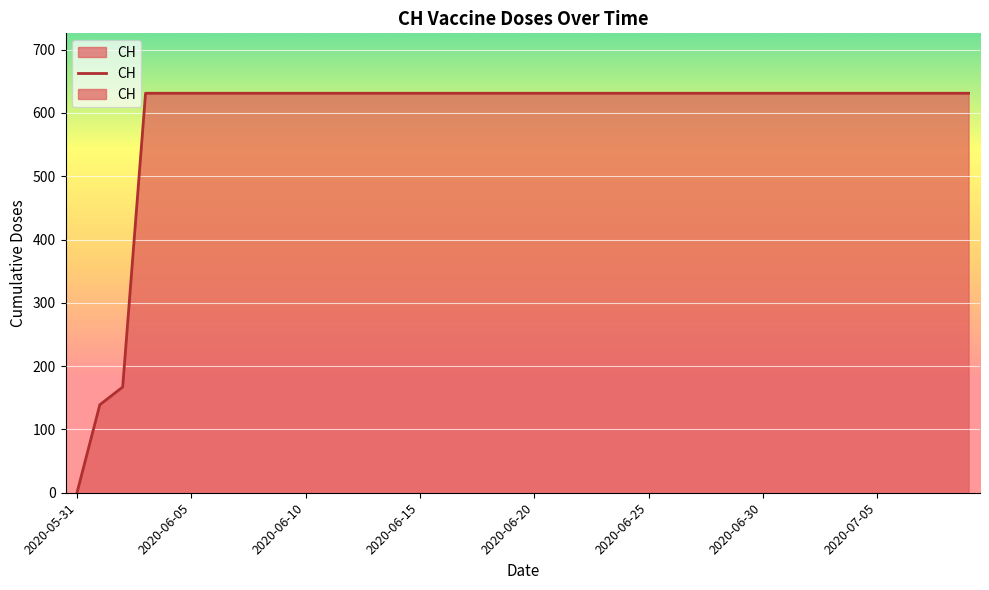

The value at 2020-06-11 is 631. True or false?

True